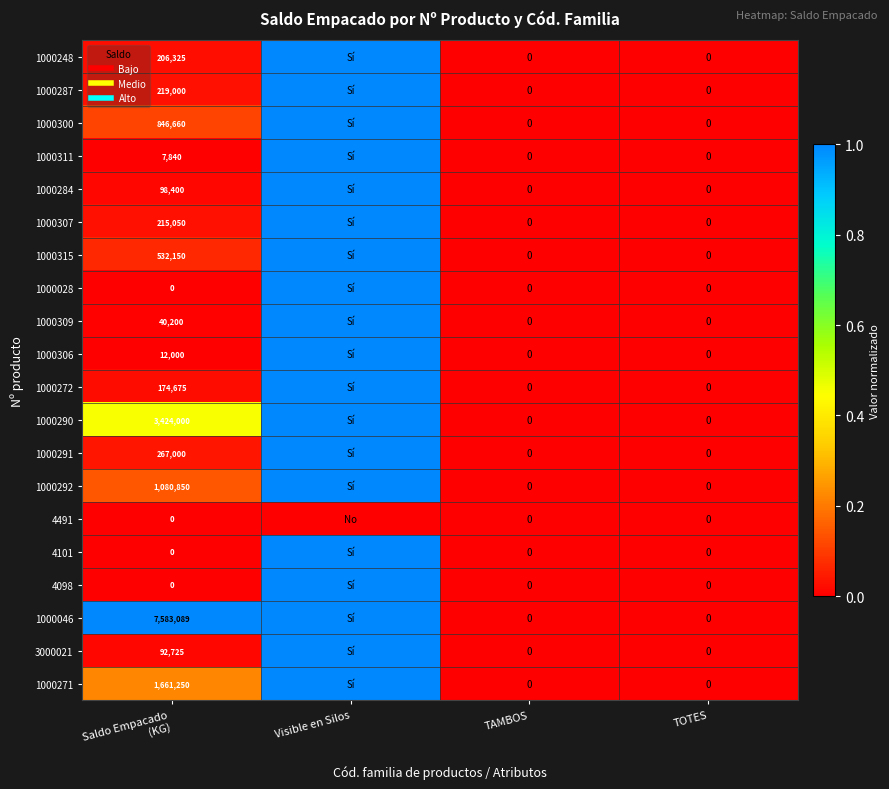

Between Saldo Empacado (KG) and TAMBOS, which series saw the biggest shift?

1000046